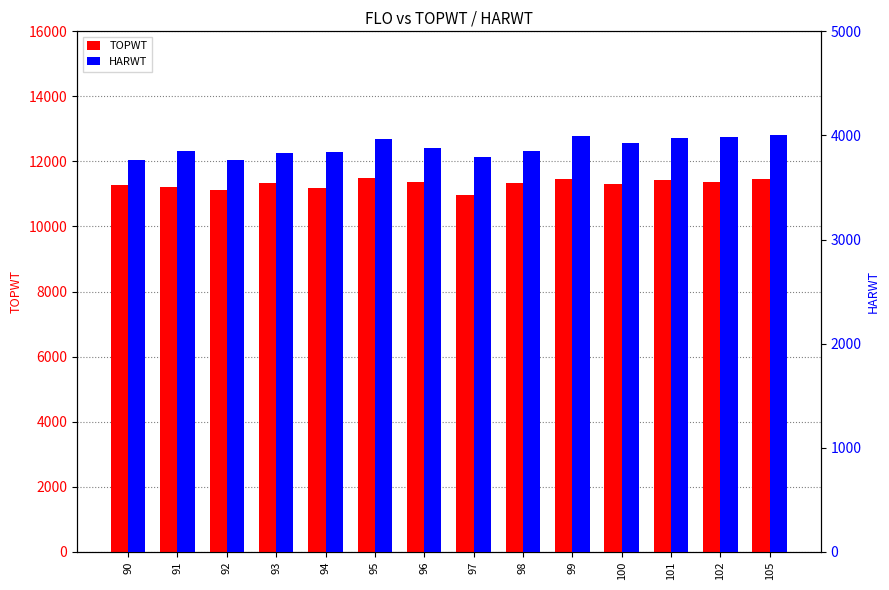

Is it true that HARWT equals 4002 at 105?

True